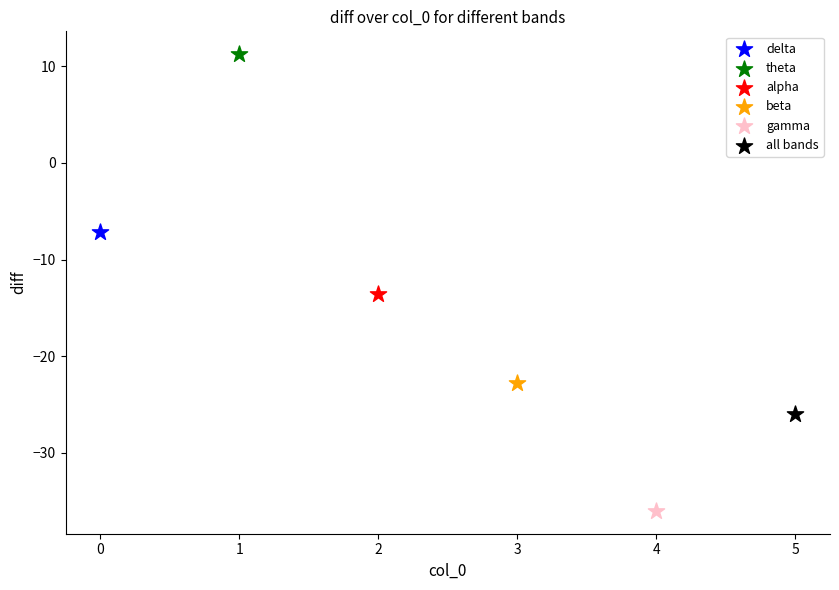

What are all the series names shown in the legend?

delta, theta, alpha, beta, gamma, all bands